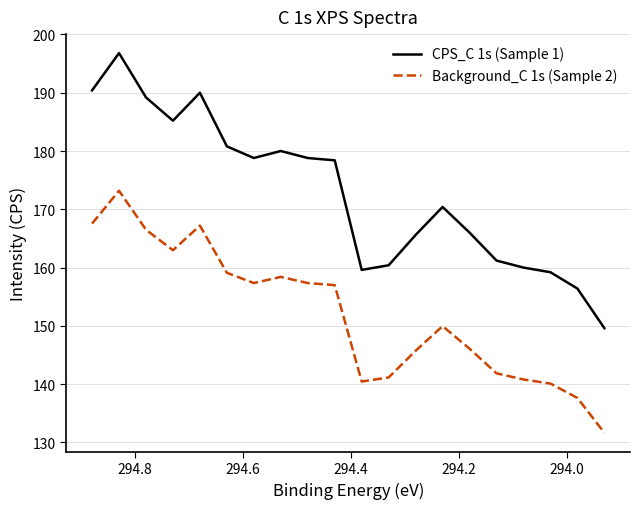

What is the difference between the second highest and second lowest values in the CPS_C 1s (Sample 1) series?

34.0